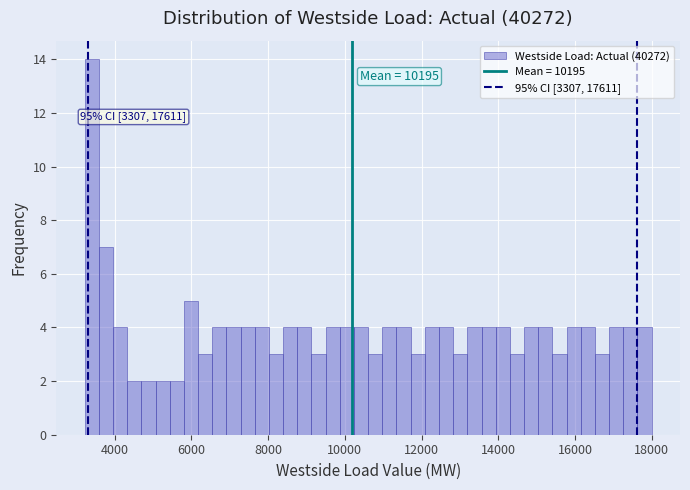

Read against the x-axis, roughly where is the centre of the tallest bar?

3400